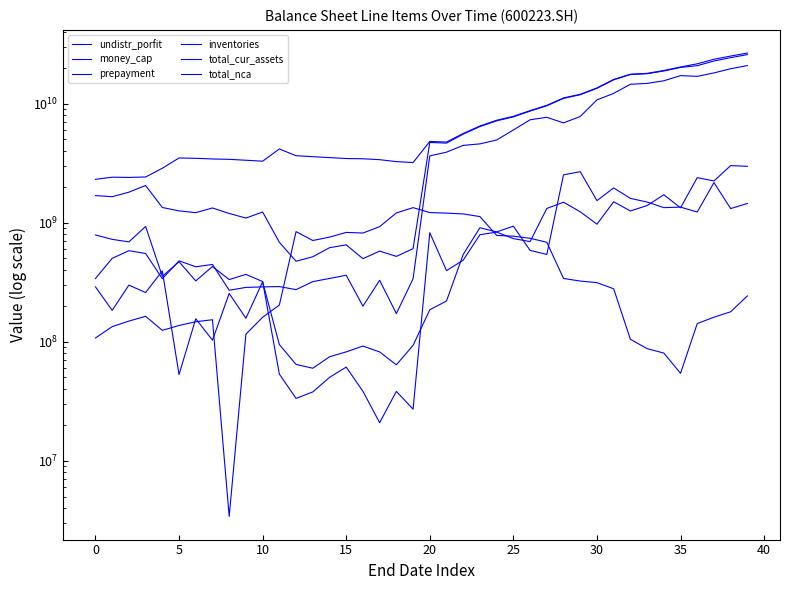

What is the difference between the maximum and minimum values in the total_cur_assets series?

25287623316.2